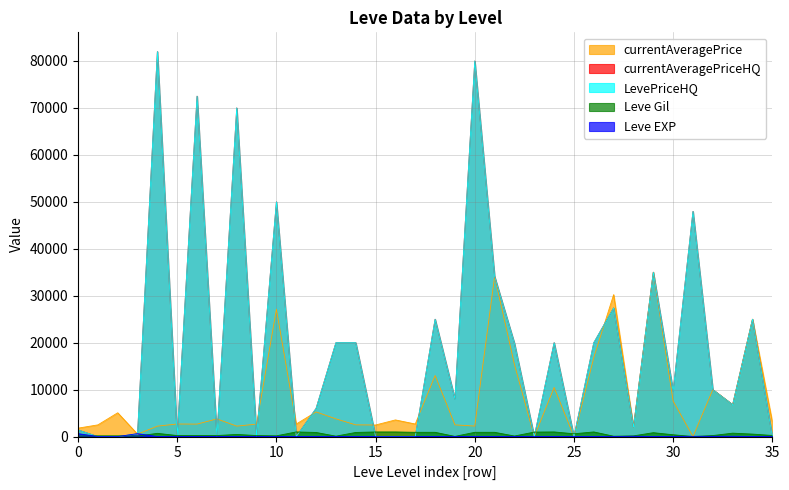

Reading left to right, what are all the values shown in this chart?

currentAveragePrice: 1797.4	2494.0	5071.0	517.1	2226.0	2680.0	2662.0	3767.0	2230.0	2656.0	27125.0	2673.0	5252.5	3775.0	2495.0	2470.0	3550.0	2680.0	13007.5	2497.0	2236.0	34097.3	15351.8	0.0	10457.8	0.0	16837.2	30233.7	2000.0	35000.0	7560.2	0.0	10000.0	6800.0	24995.0	3089.0
currentAveragePriceHQ: 1415.2	0.0	0.0	573.3	82000.4	0.0	72502.5	0.0	70004.0	0.0	50000.0	0.0	5999.7	20000.0	20000.0	0.0	0.0	0.0	25000.0	8000.0	80000.0	34097.3	19866.7	0.0	20000.0	0.0	20000.0	27402.8	2000.0	35000.0	9680.3	47956.7	10000.0	6800.0	24995.0	0.0
LevePriceHQ: 1415.2	0.0	0.0	573.3	82000.4	0.0	72502.5	0.0	70004.0	0.0	50000.0	0.0	5999.7	20000.0	20000.0	0.0	0.0	0.0	25000.0	8000.0	80000.0	34097.3	19866.7	0.0	20000.0	0.0	20000.0	27402.8	2000.0	35000.0	9680.3	47956.7	10000.0	6800.0	24995.0	0.0
Leve Gil: 113.0	160.0	160.0	112.0	690.0	220.0	220.0	220.0	460.0	220.0	160.0	990.0	880.0	90.0	880.0	990.0	990.0	910.0	910.0	40.0	910.0	910.0	120.0	960.0	990.0	600.0	990.0	80.0	150.0	830.0	390.0	10.0	220.0	730.0	530.0	240.0
Leve EXP: 630.0	1.0	1.0	630.0	1.0	5.0	5.0	5.0	8.0	5.0	1.0	9.0	6.0	13.0	6.0	9.0	9.0	18.0	18.0	13.0	18.0	18.0	17.0	12.0	14.0	21.0	14.0	16.0	69.0	21.0	36.0	58.0	52.0	67.0	26.0	36.0